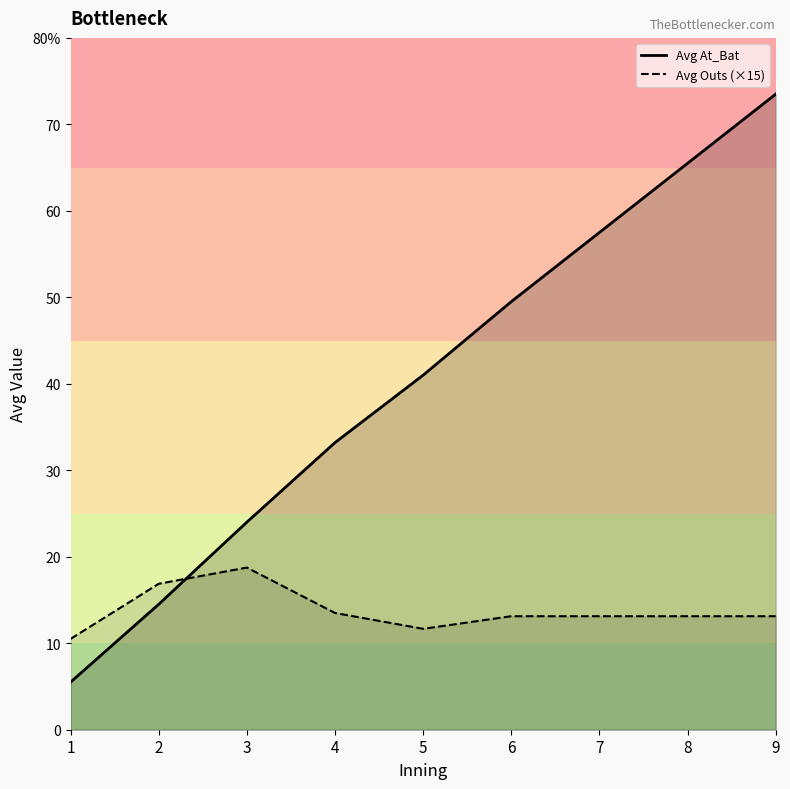

Reading right to left, transcribe all the data shown in this chart.

Avg At_Bat: 73.5	65.5	57.5	49.5	41.0	33.2	24.0	14.5	5.5
Avg Outs (×15): 13.1	13.1	13.1	13.1	11.7	13.5	18.8	16.9	10.5